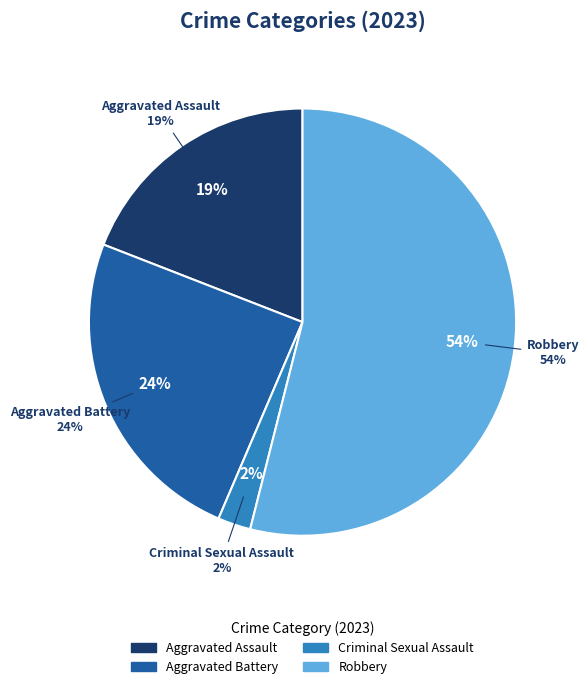

Which category has the biggest portion of the pie?

Robbery